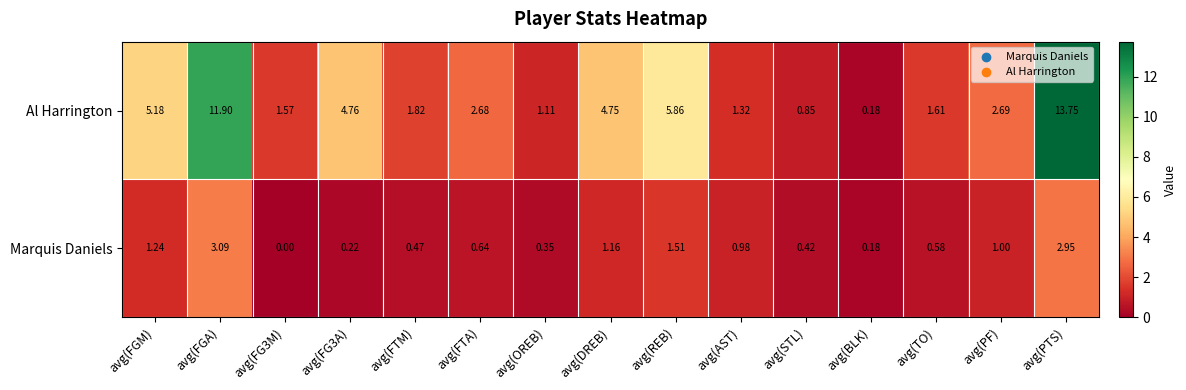

At which category does the chart reach its minimum across all series?

avg(FG3M)